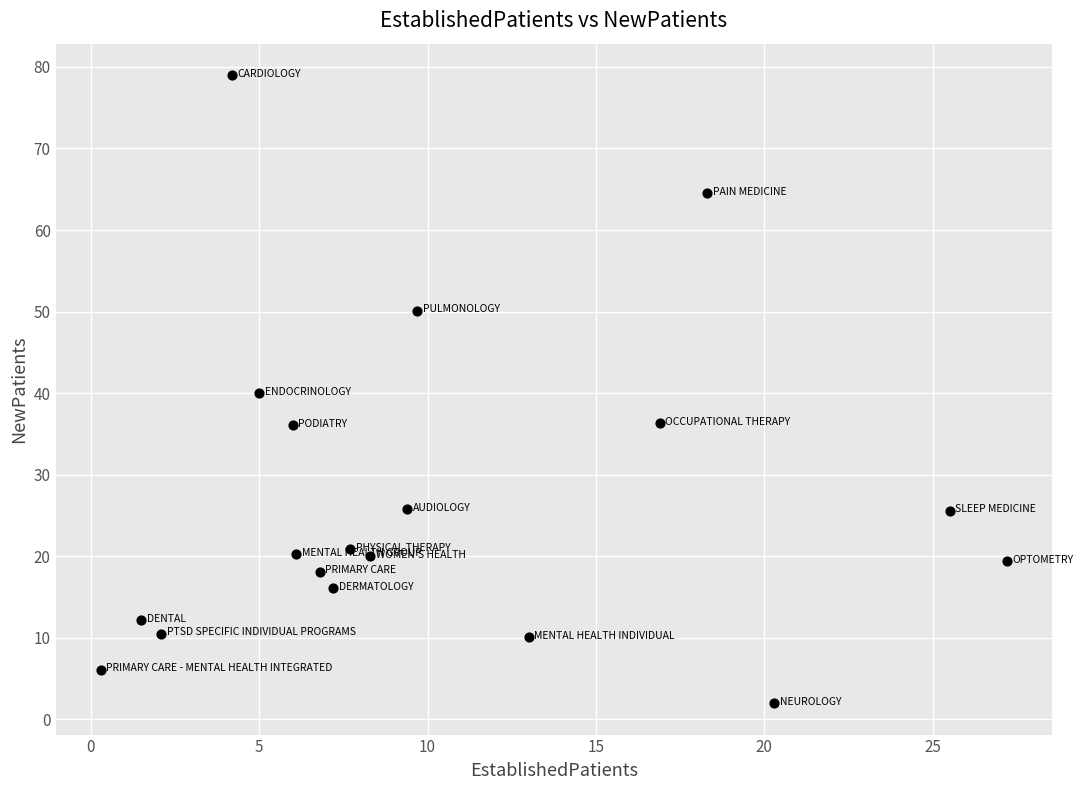

What is the range of X values (max minus min)?

26.9